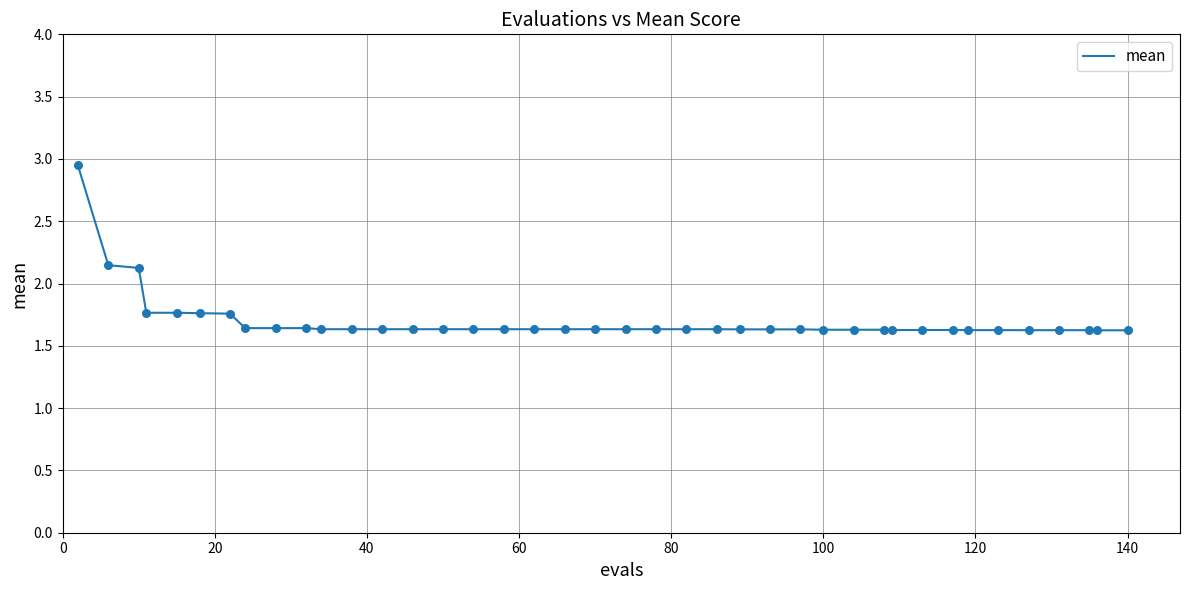

What is the difference between the maximum and minimum values?

1.3